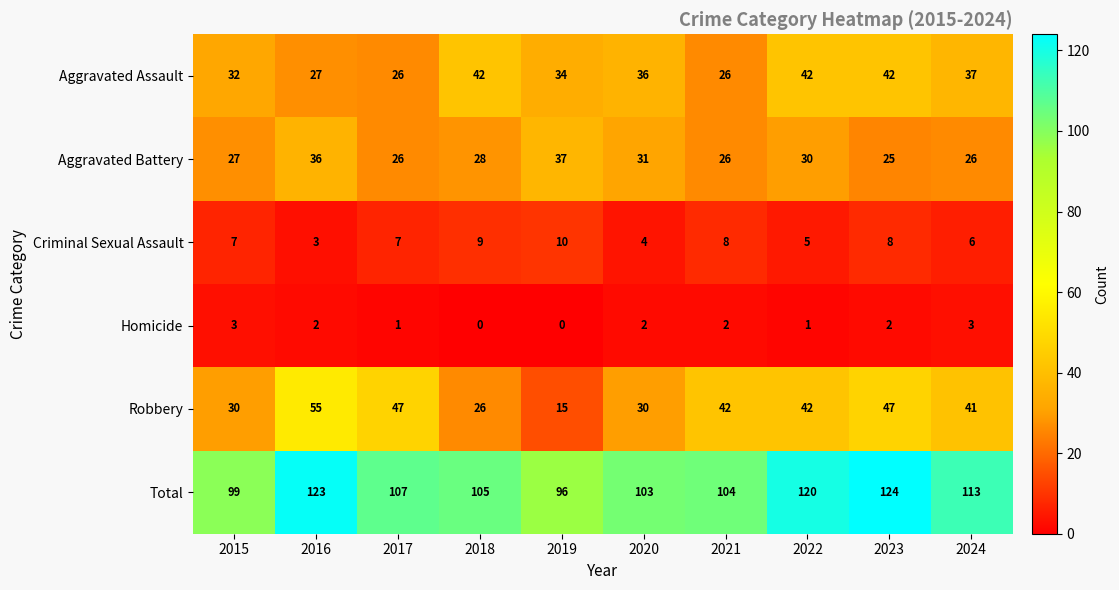

Which series has the widest spread of values?

Robbery